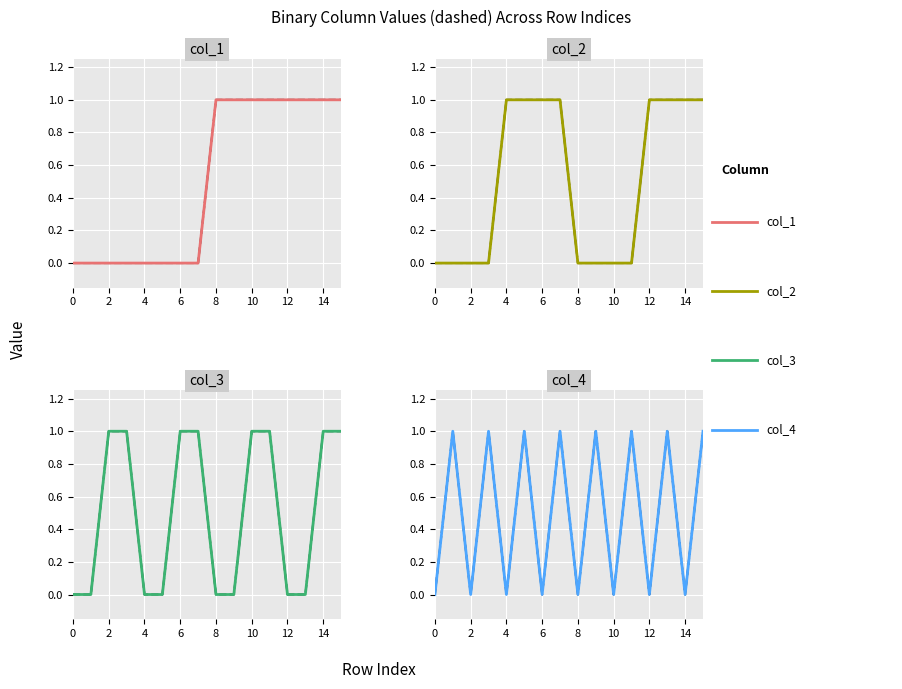

What is the difference between the maximum and minimum values in the col_3 series?

1